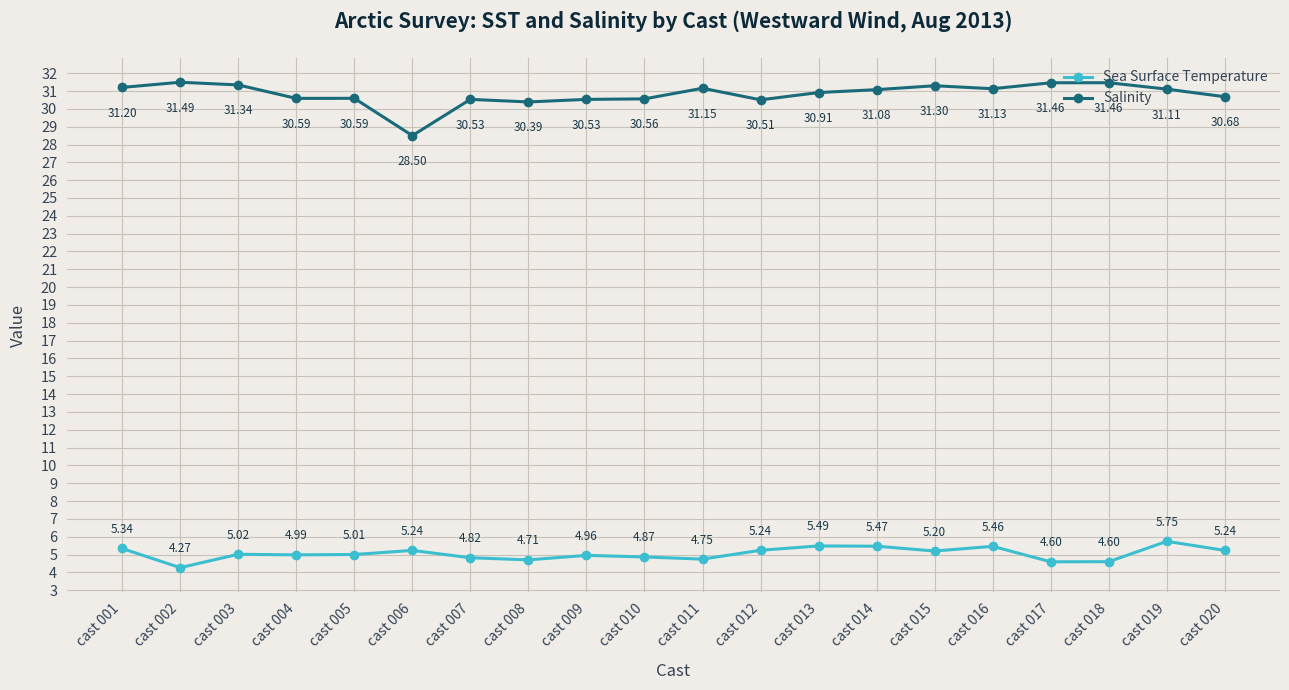

True or false: Sea Surface Temperature has more than 0 interior local peaks.

True